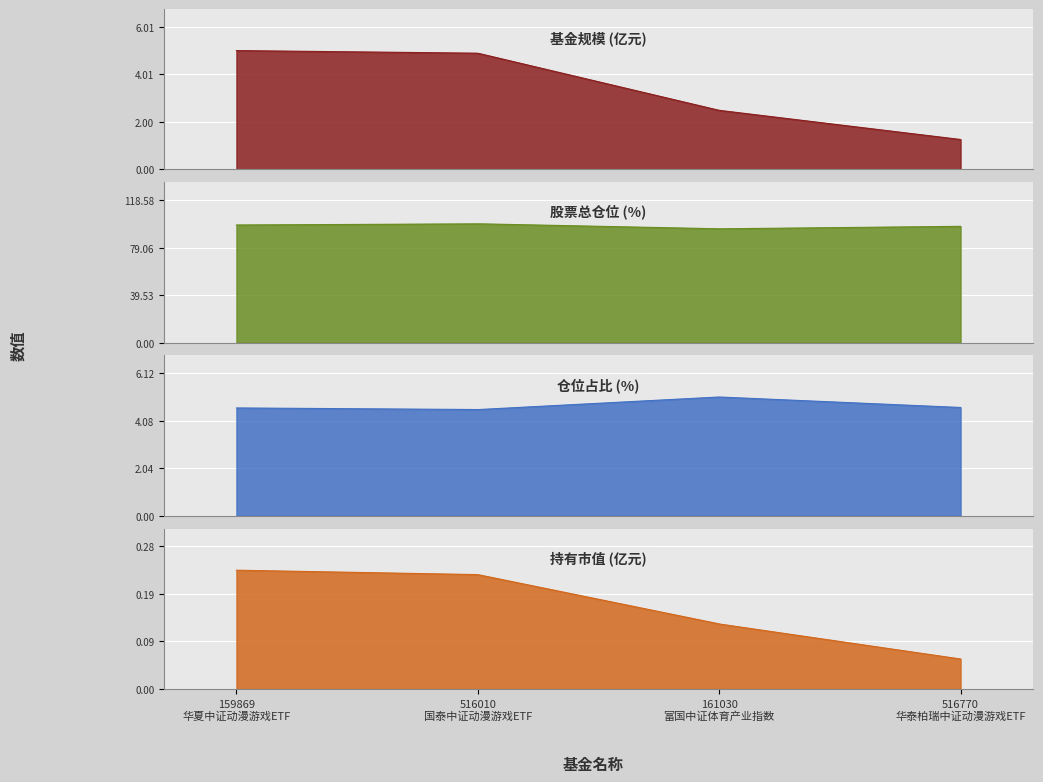

What is the label of the 3rd point from the right?

516010
国泰中证动漫游戏ETF